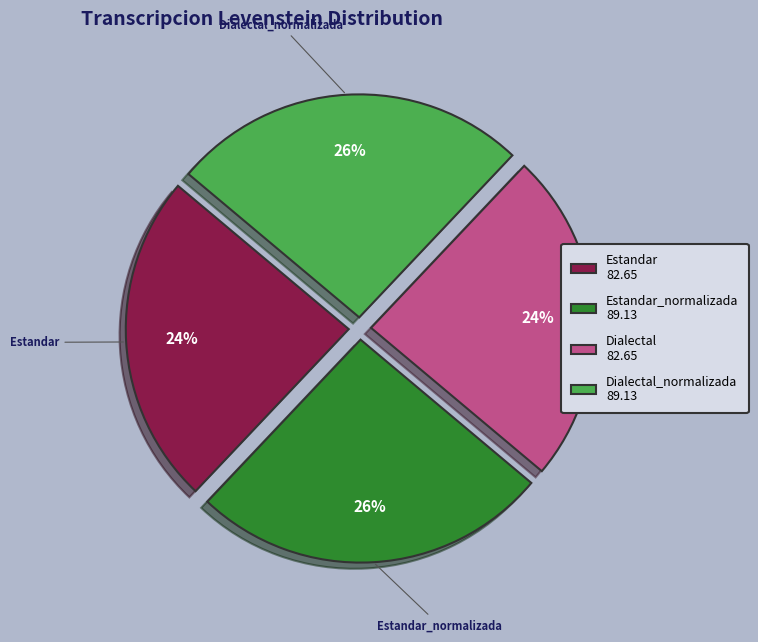

Is there any slice that represents more than half of the pie?

No